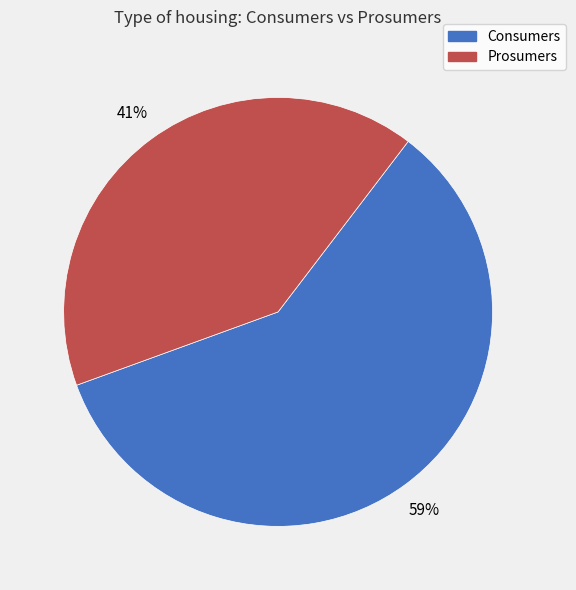

What is the ratio of the value at Prosumers to the value at Consumers?

0.7